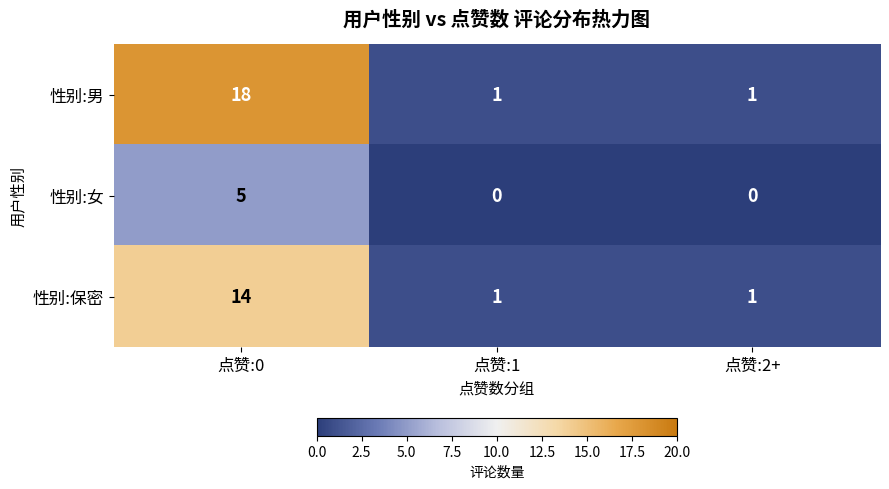

How many distinct data groups are displayed?

3